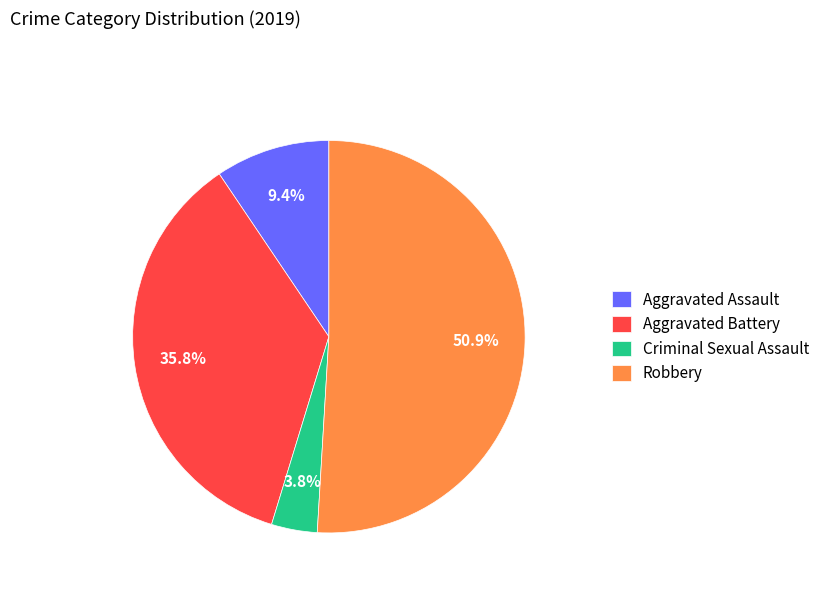

Approximately how many times larger is the value at Criminal Sexual Assault compared to Aggravated Assault?

0.4